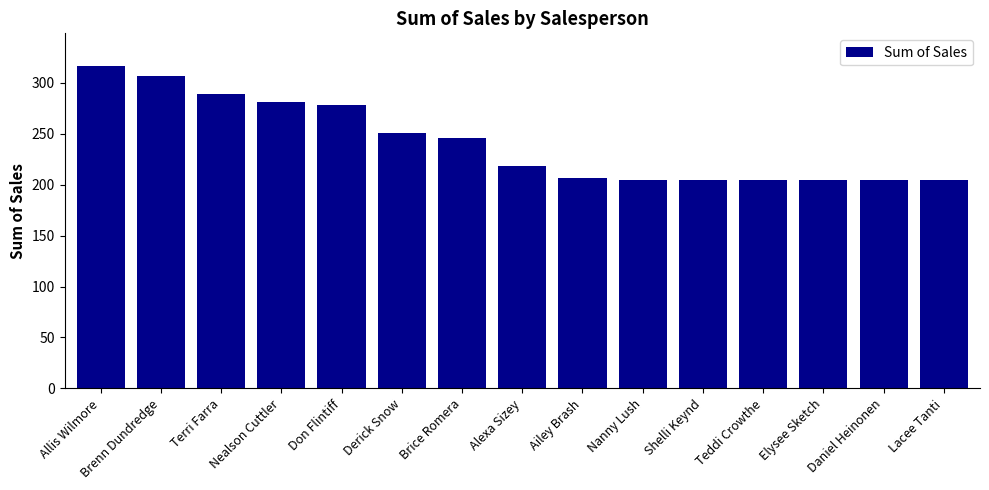

What is the change in value from Brenn Dundredge to Terri Farra?

-17.9